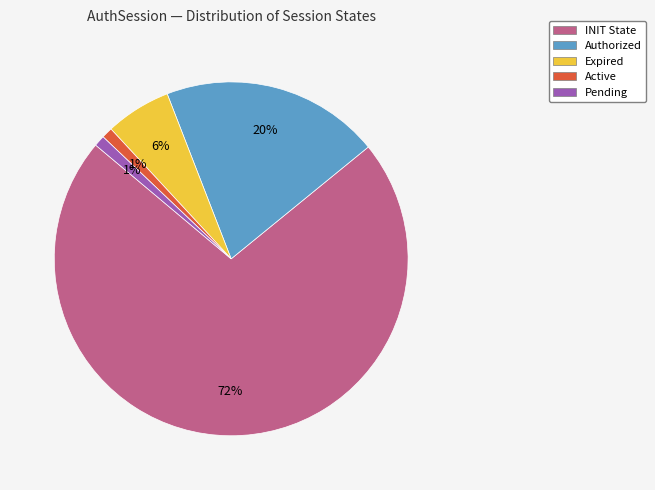

Is it true that INIT State is 72% of the pie?

True